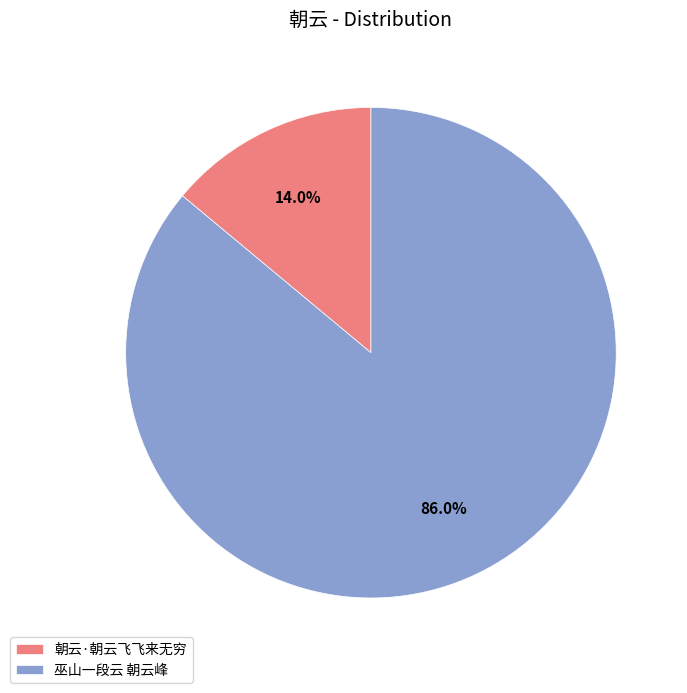

How many slices are in this pie chart?

2